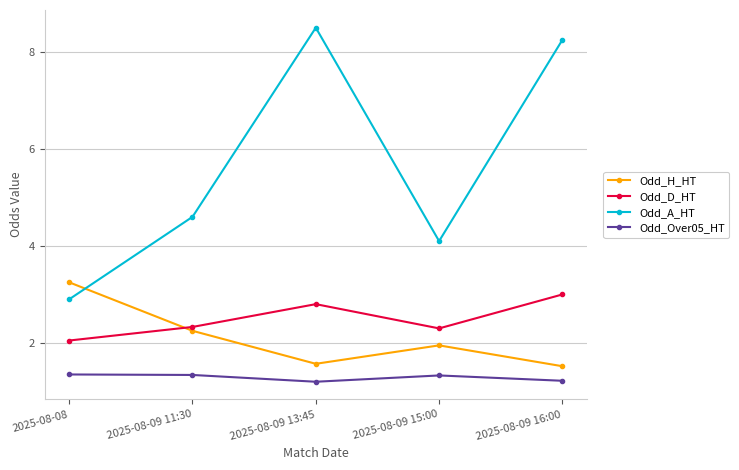

How many times do Odd_H_HT and Odd_A_HT cross each other?

1